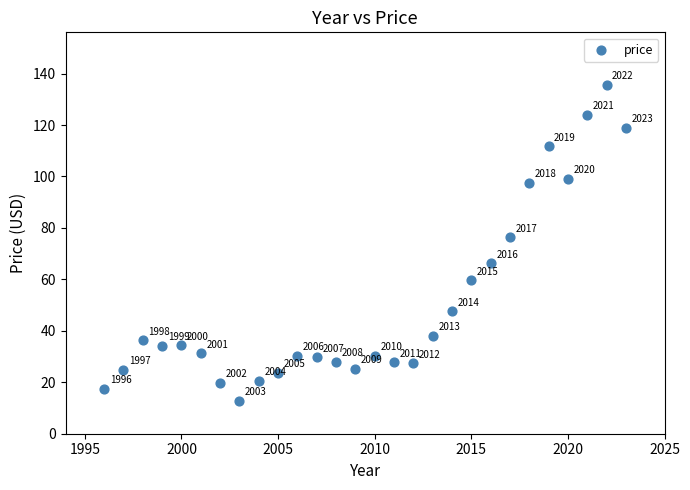

What Y value in the scatter plot is closest to 74?

76.3